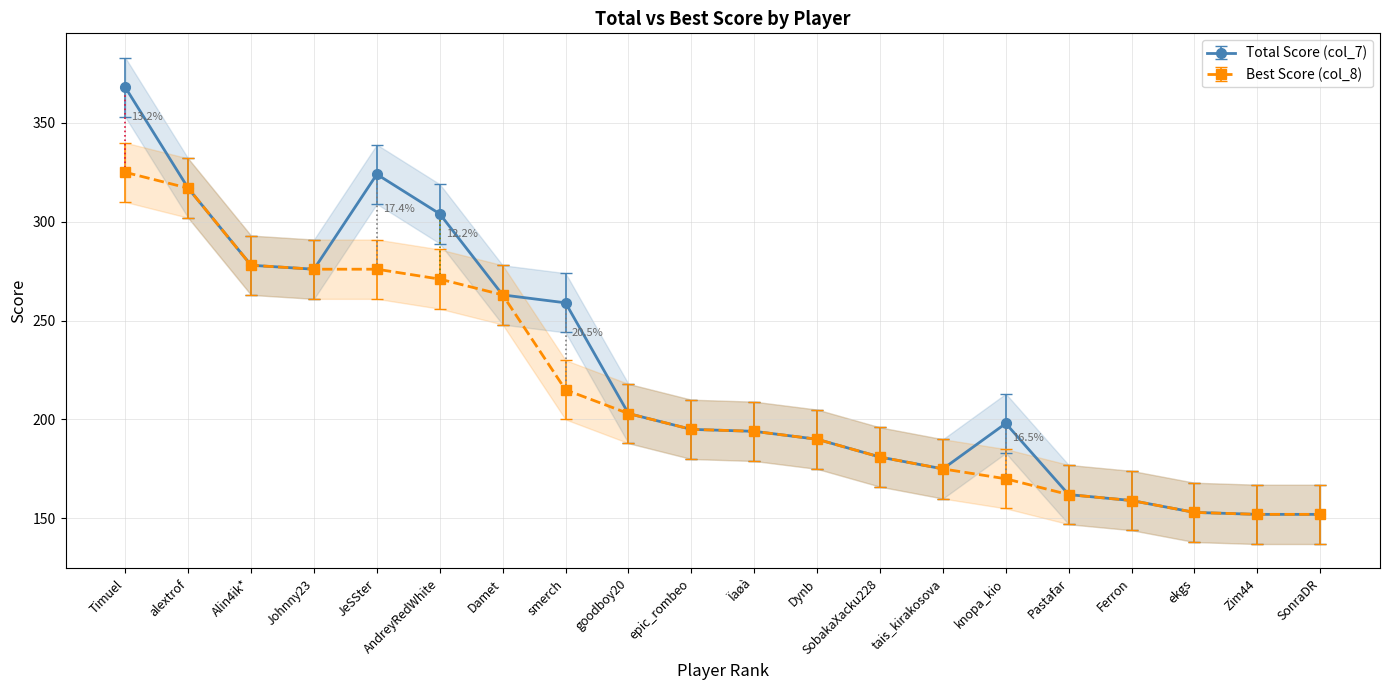

What is the difference between the maximum and minimum values in the Total Score (col_7) series?

216